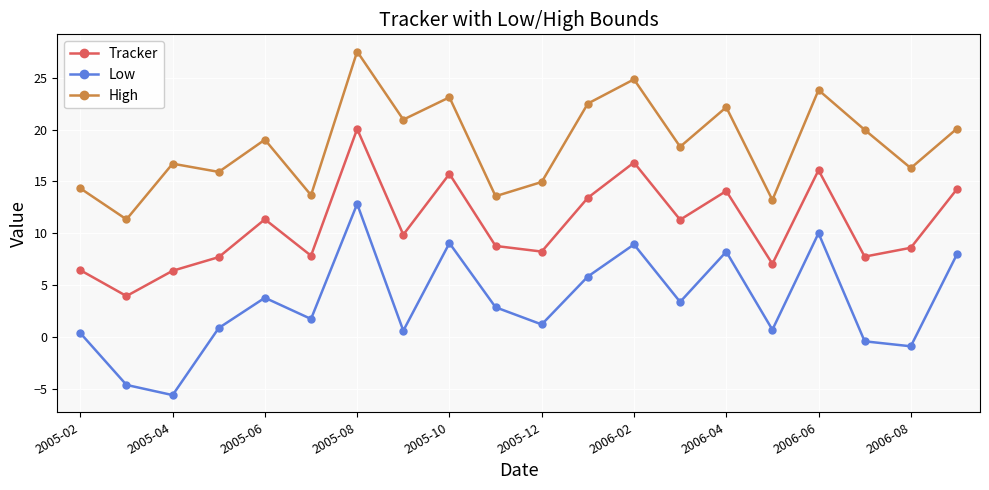

What is the sum of all High values?

372.4